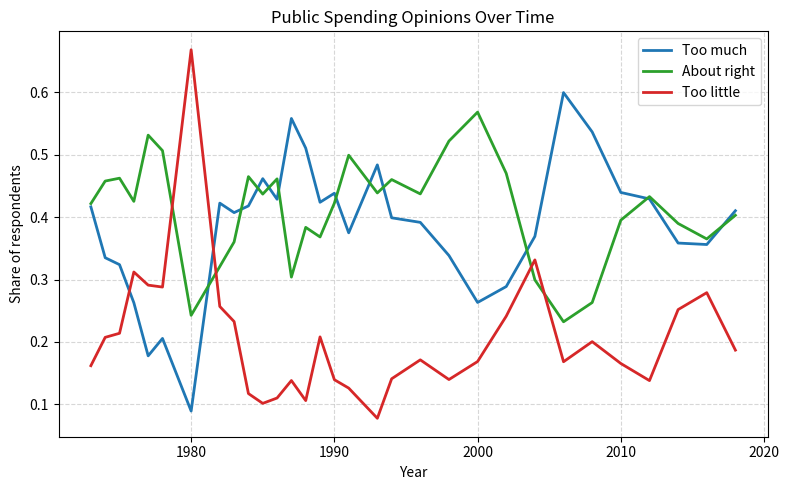

Which series has the largest total across all categories?

About right